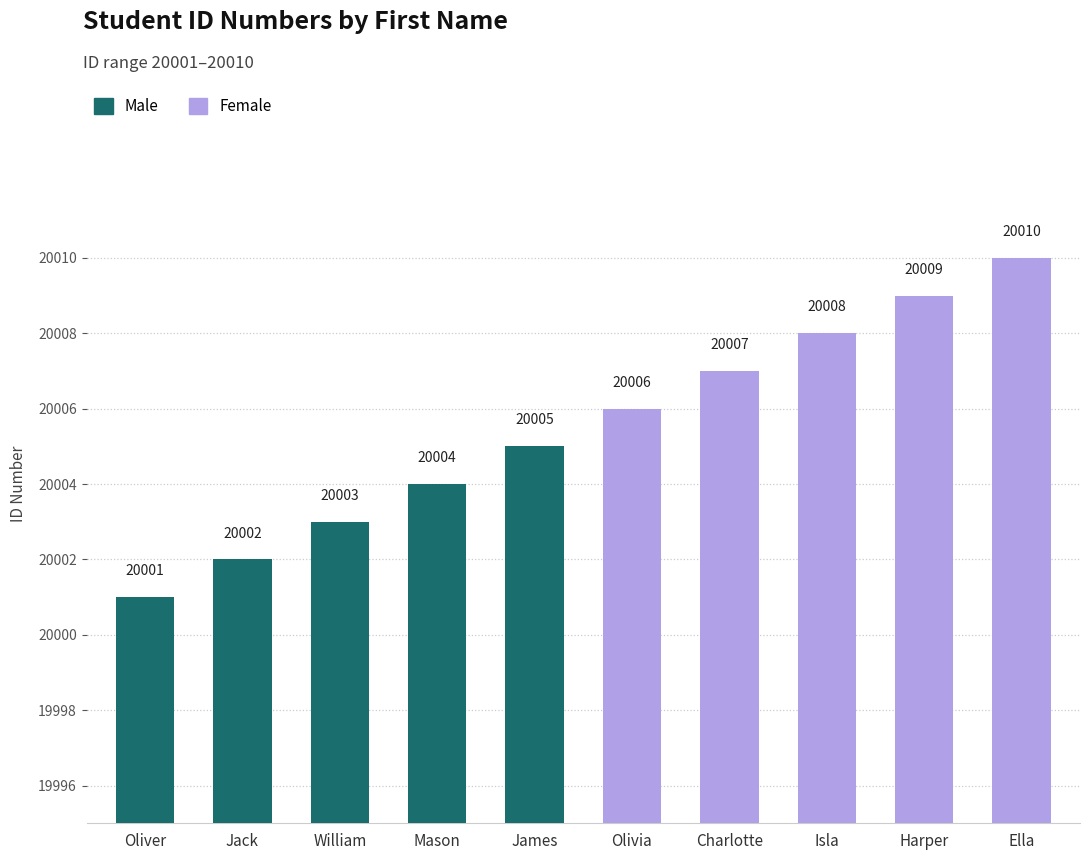

Read the Male value at Oliver.

20001